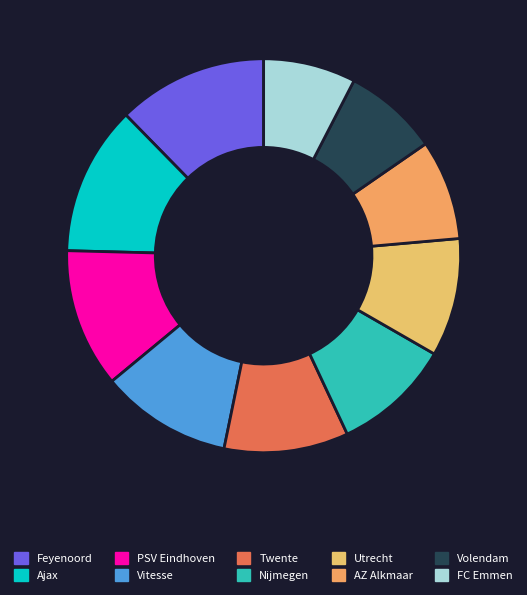

True or false: Ajax accounts for 2% of the total.

False